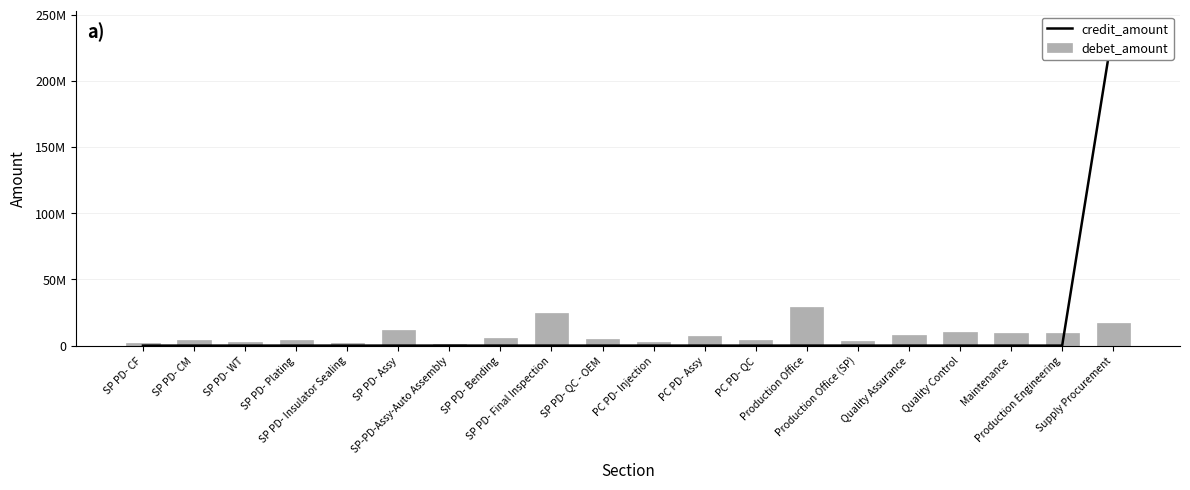

Is it true that credit_amount equals -144204758 at SP PD- Plating?

False